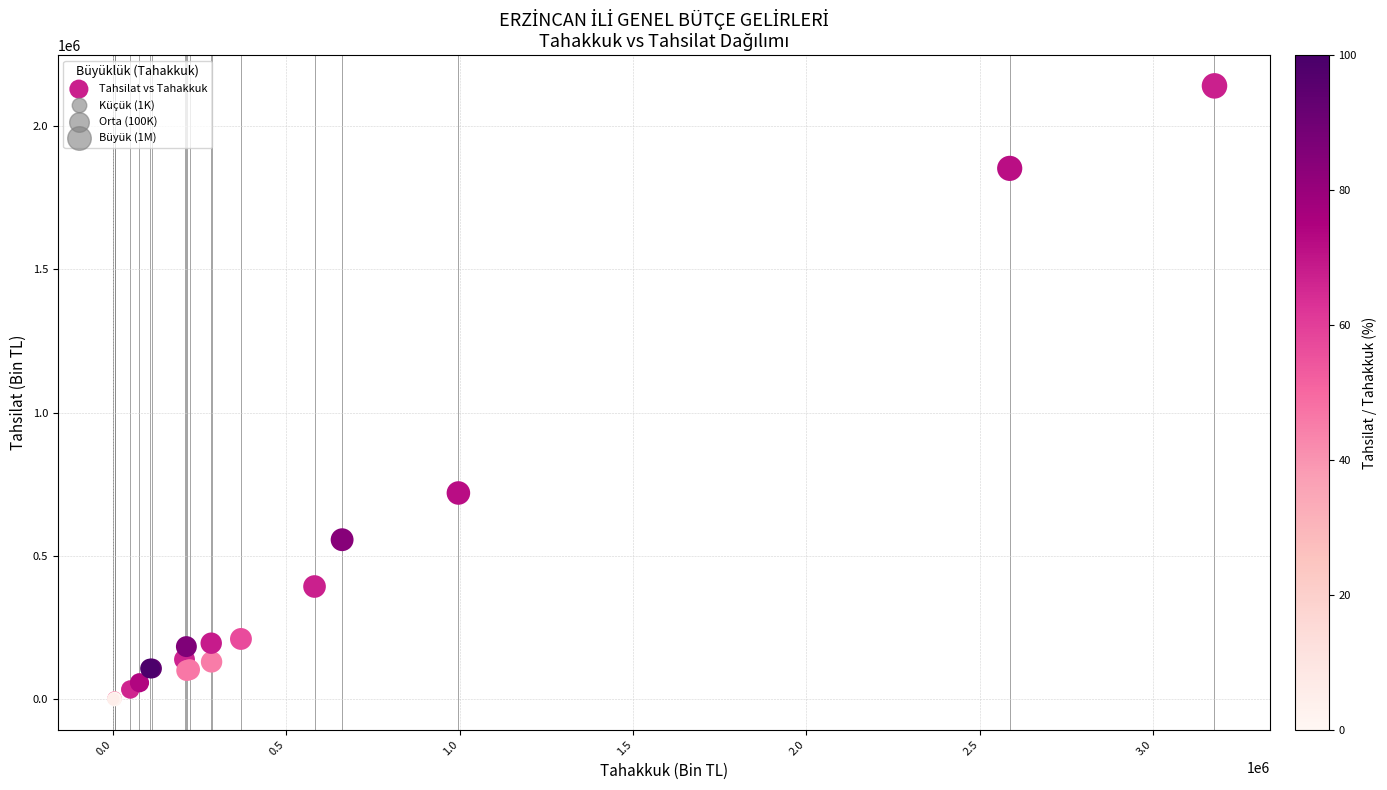

What Y value in the scatter plot is closest to 1070334?

719356.4